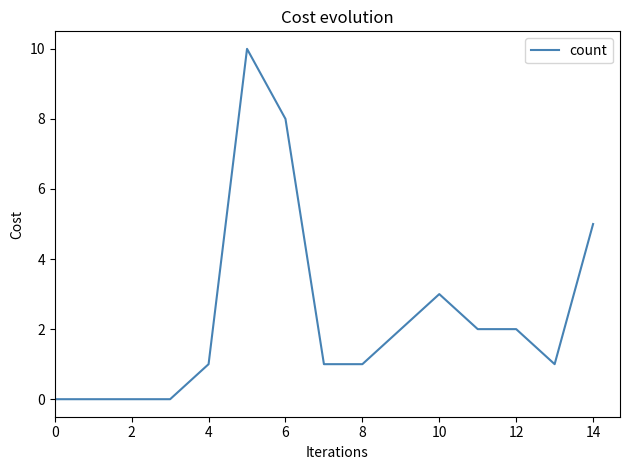

What is the greatest value displayed?

10